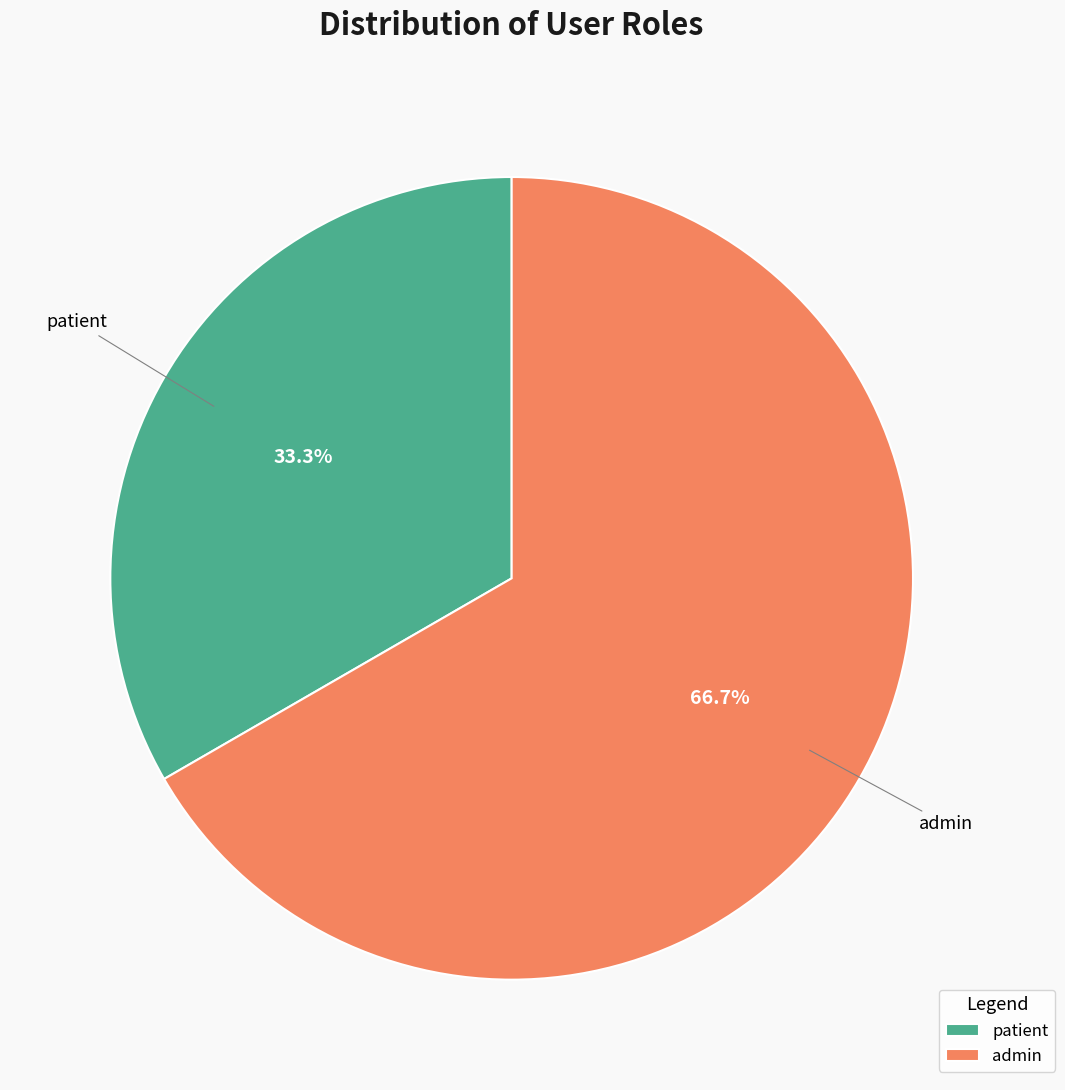

Which category has the smallest portion of the pie?

patient